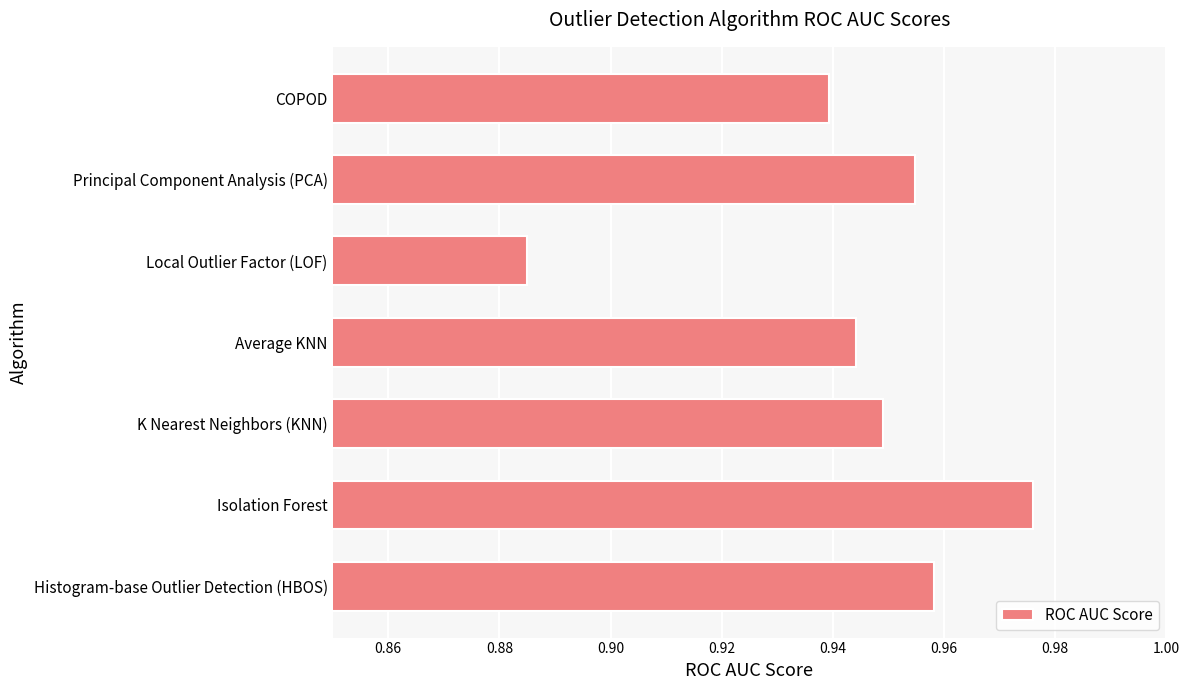

Which label corresponds to the smallest value in the chart?

Local Outlier Factor (LOF)